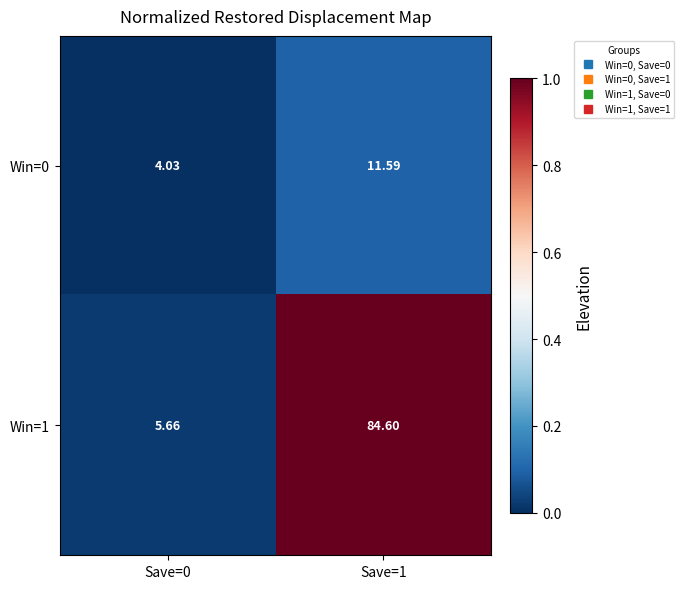

Is the value of Win=0 at Save=1 greater than the value of Win=1 at Save=0?

Yes